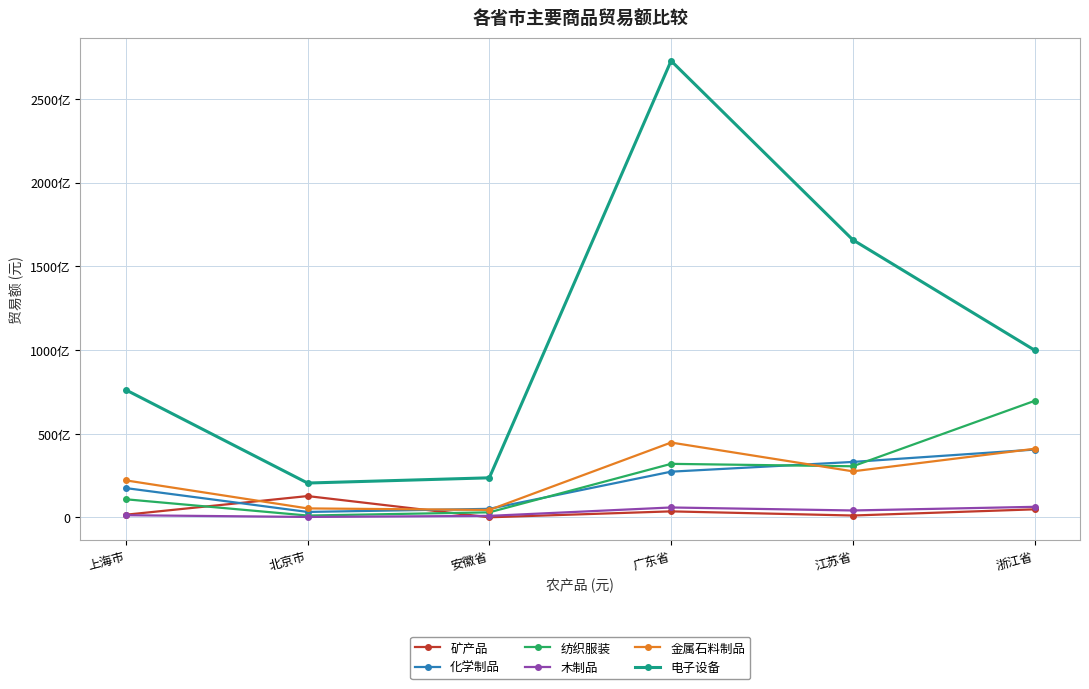

The value of 纺织服装 at 广东省 is 20004013747. True or false?

False